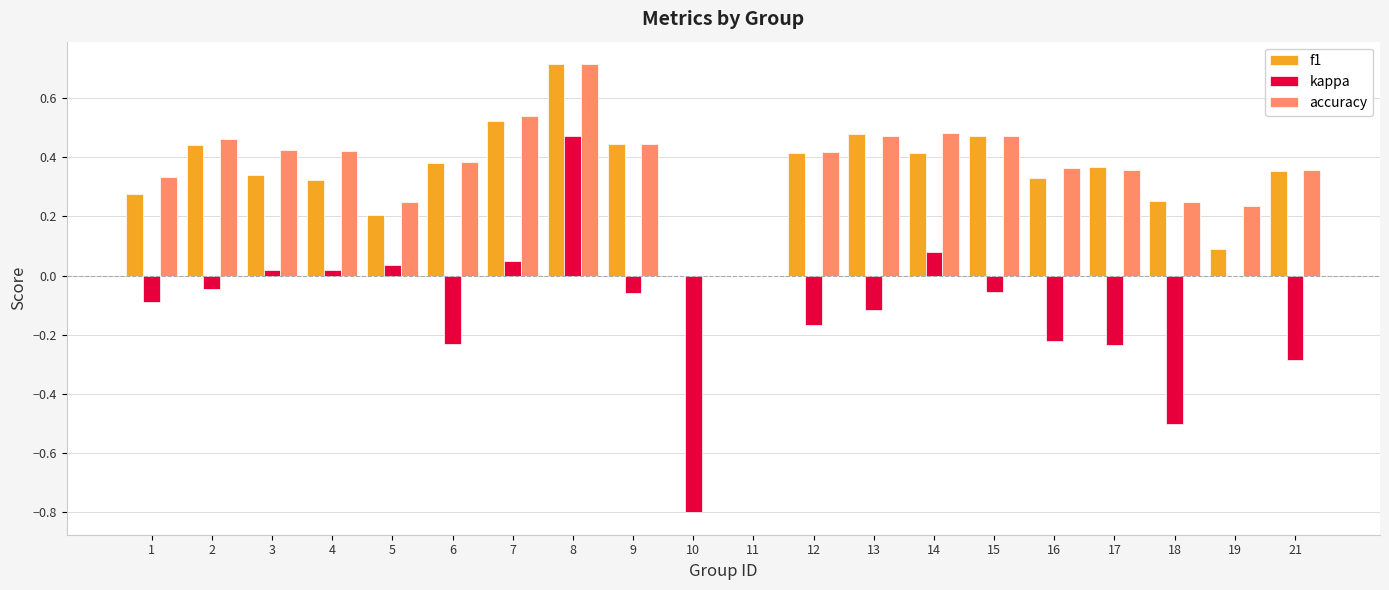

What is the sum of all kappa values?

-2.1